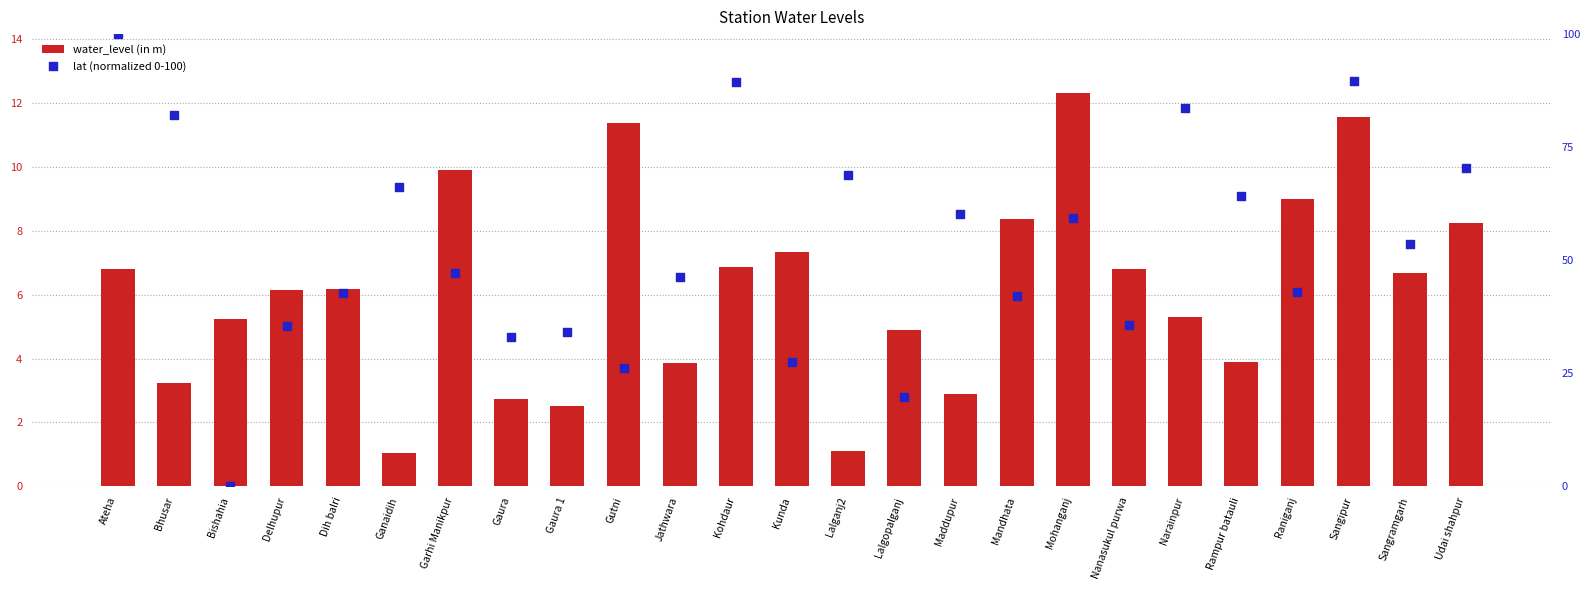

What are all the series names shown in the legend?

water_level (in m), lat (normalized 0-100)